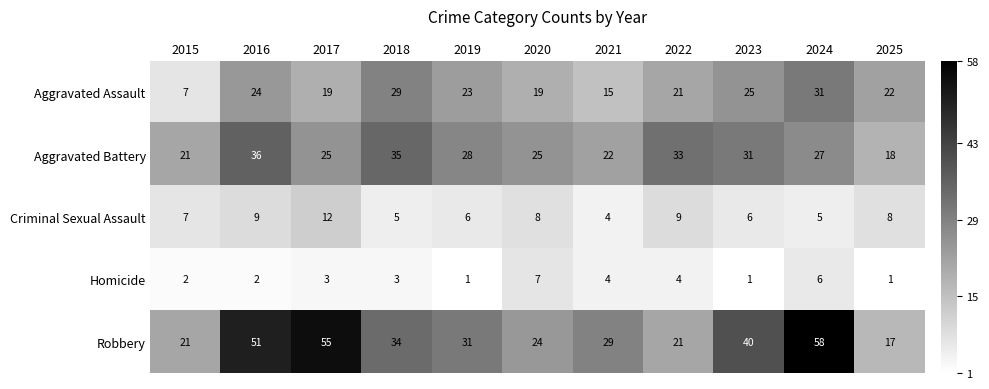

Is the value of Robbery at 2023 greater than the value of Aggravated Assault at 2016?

Yes